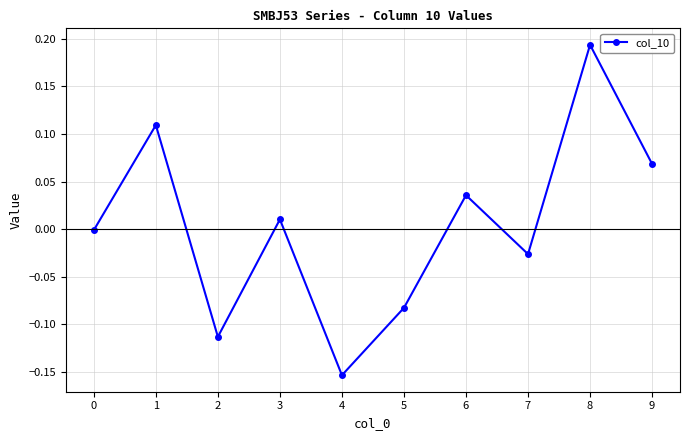

Which label corresponds to the largest value in the chart?

8